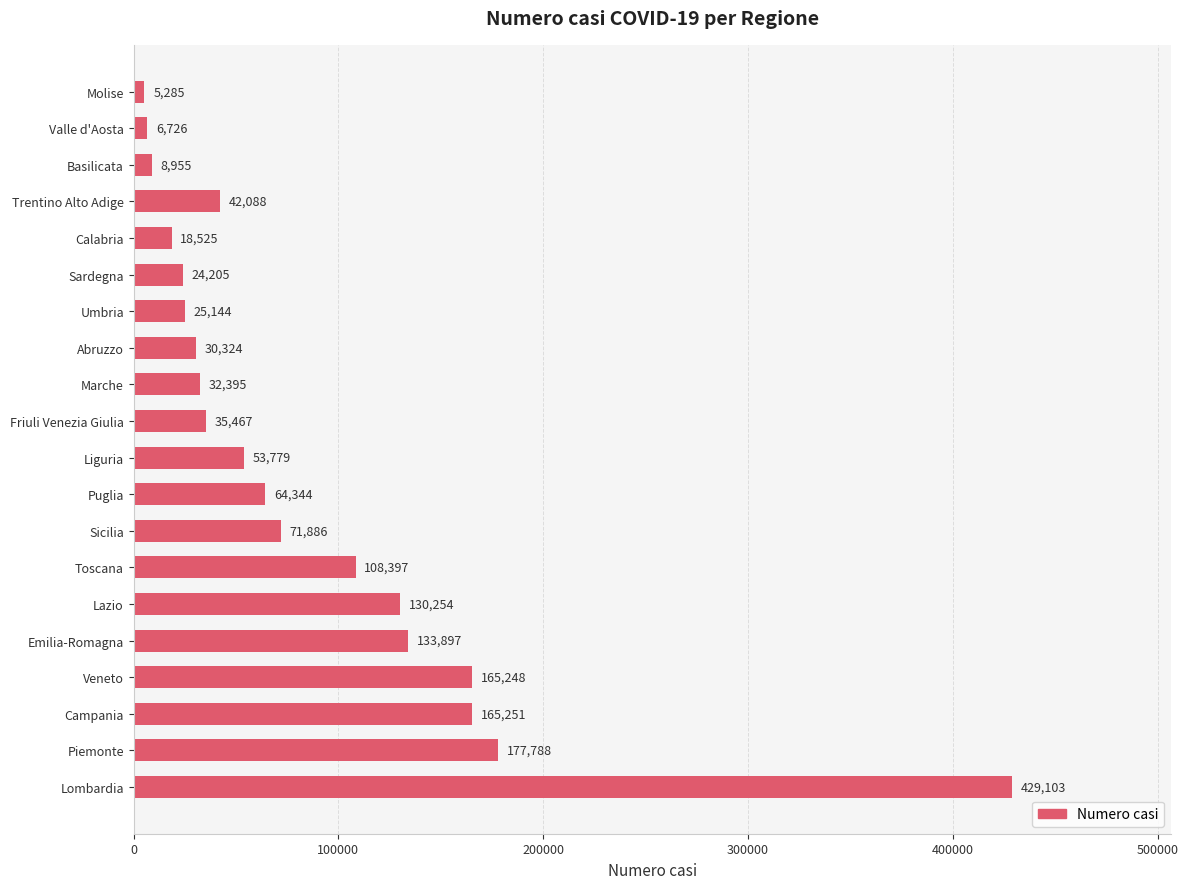

Are the bars horizontal?

Yes